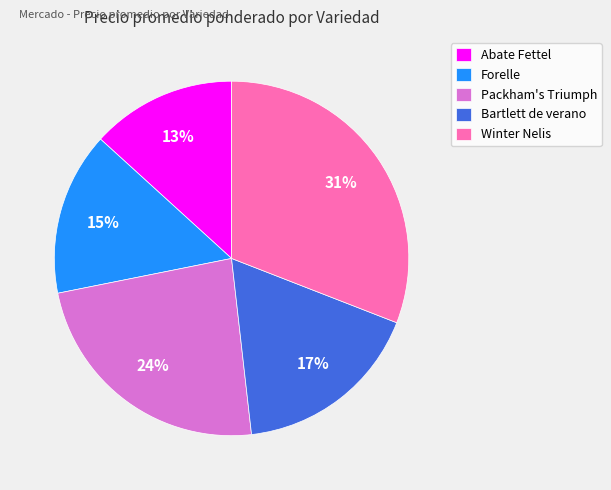

Do Forelle and Packham's Triumph together represent more than half of the pie?

No